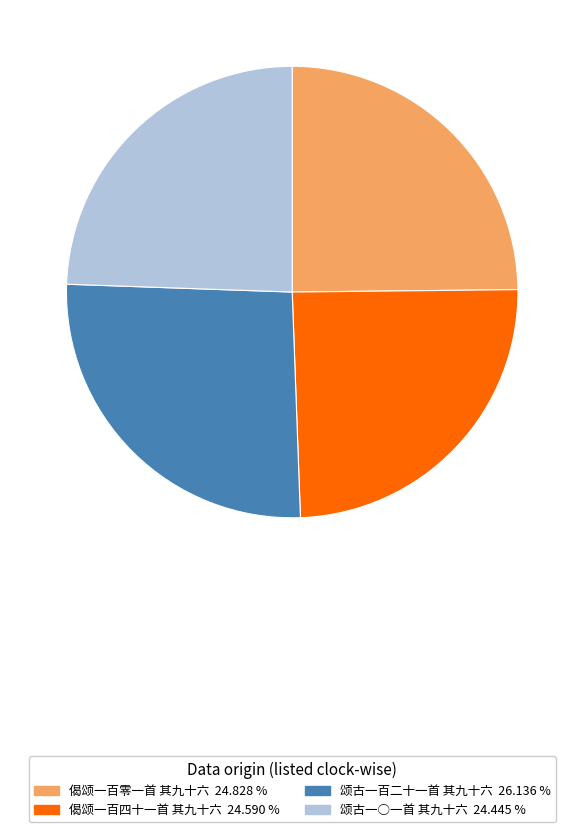

Is the sum of 偈颂一百四十一首 其九十六 24.590 % and 颂古一百二十一首 其九十六 26.136 % greater than half?

Yes